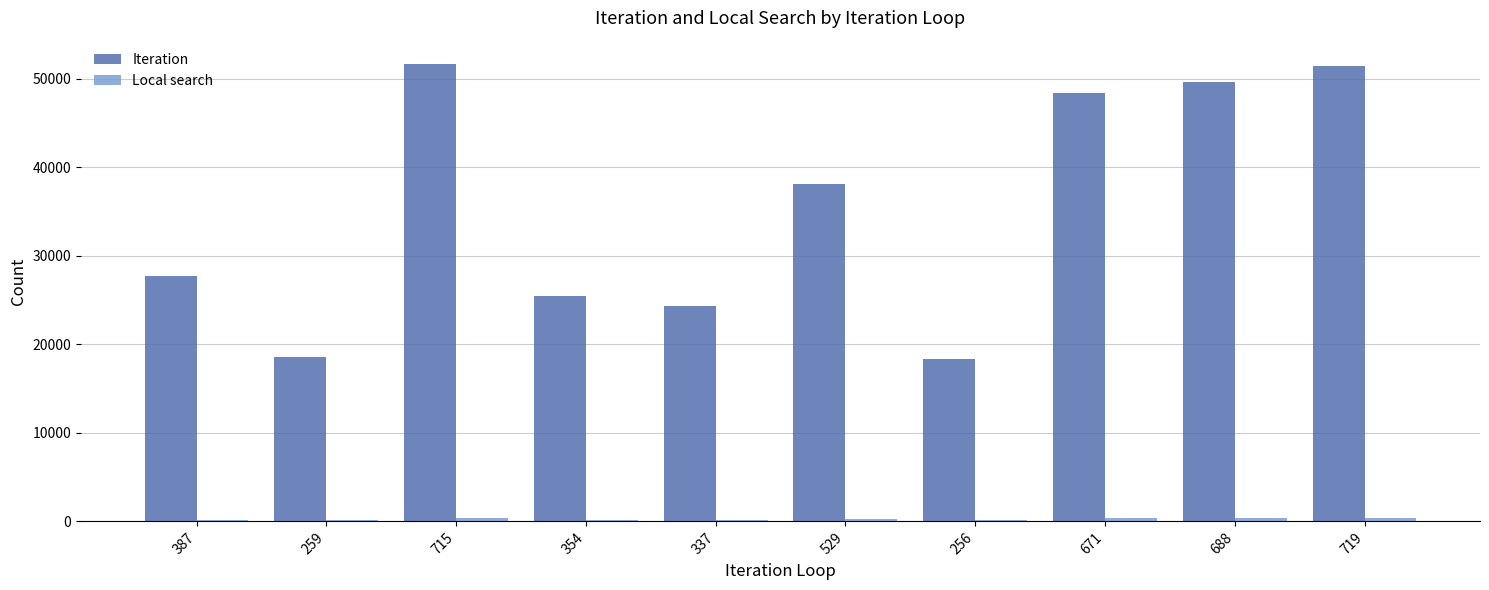

Which series changed the most between 529 and 719?

Iteration